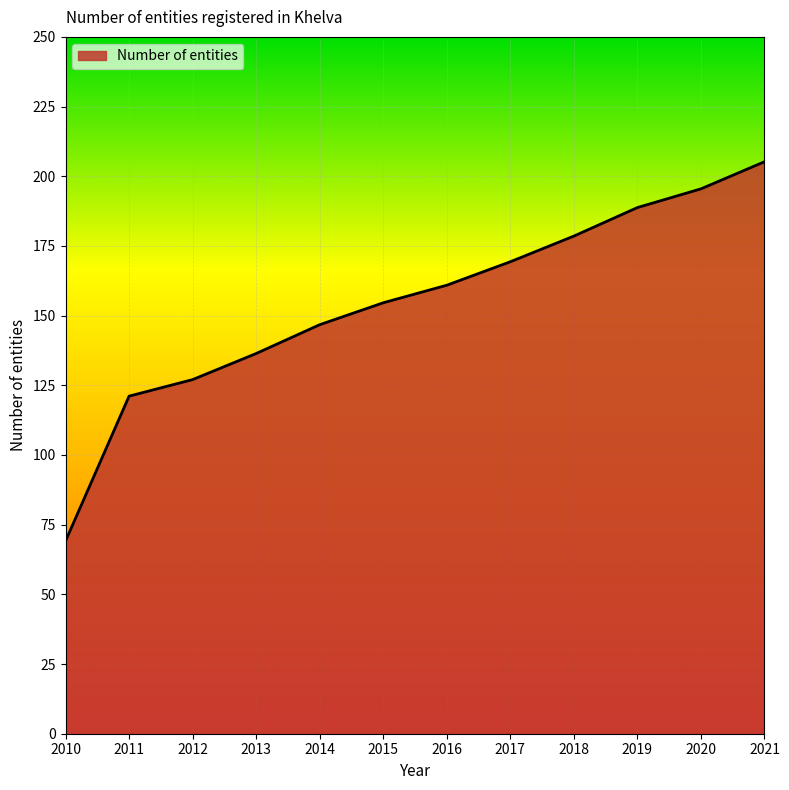

What is the difference between the second highest and minimum values?

126.4